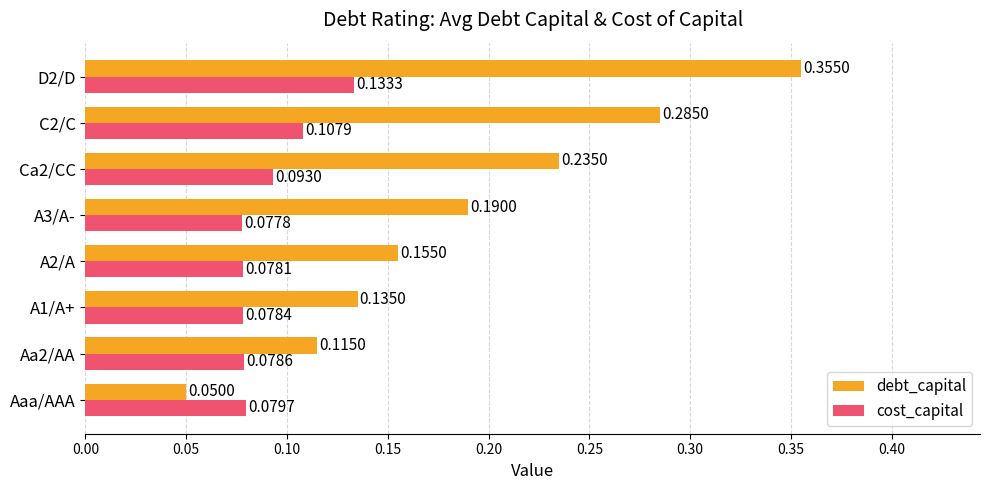

Rank the series by their average value, from highest to lowest.

debt_capital, cost_capital